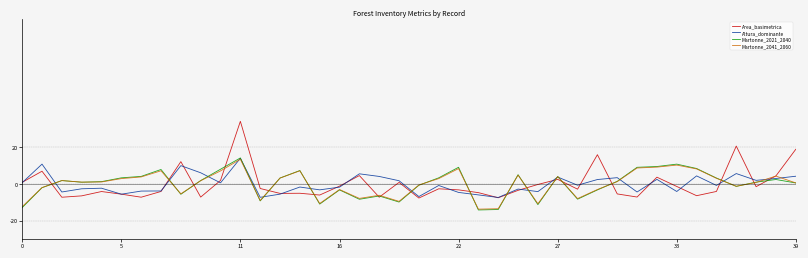

What is the greatest value displayed?

34.2